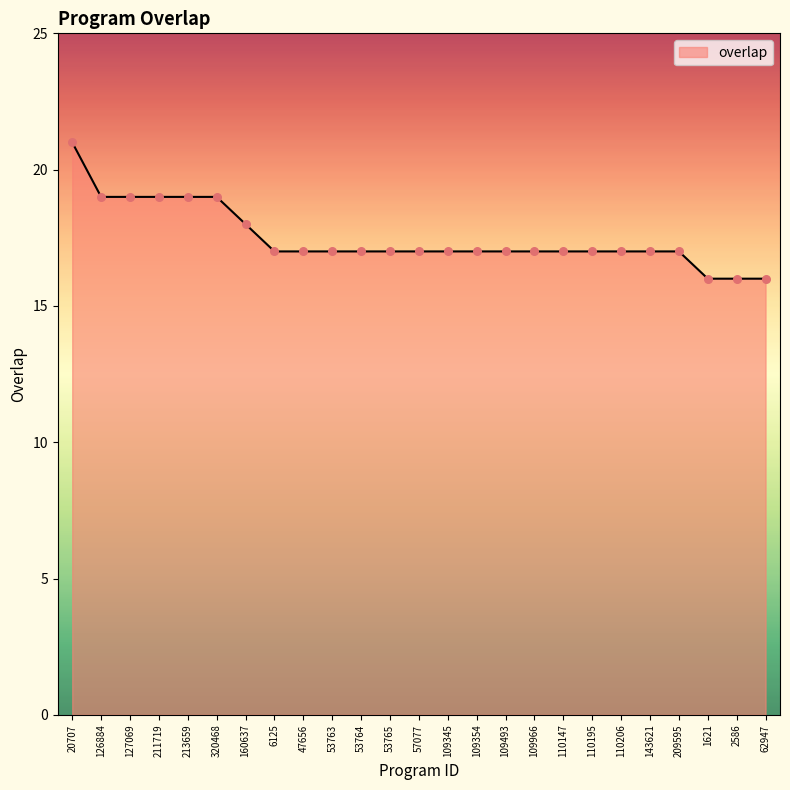

Between 160637 and 320468, which is larger?

320468